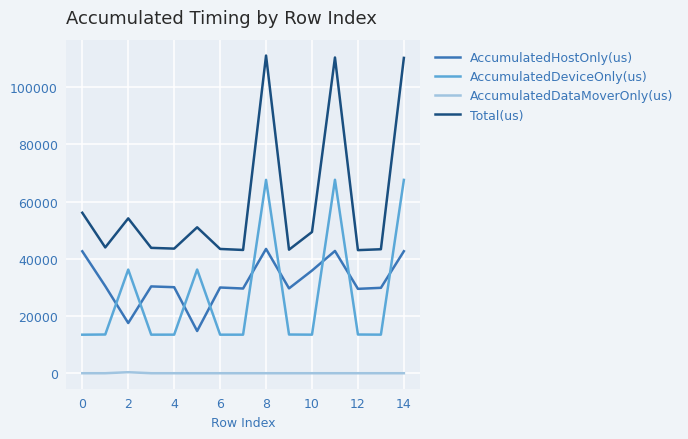

How many intersections are there between AccumulatedDeviceOnly(us) and AccumulatedHostOnly(us)?

9